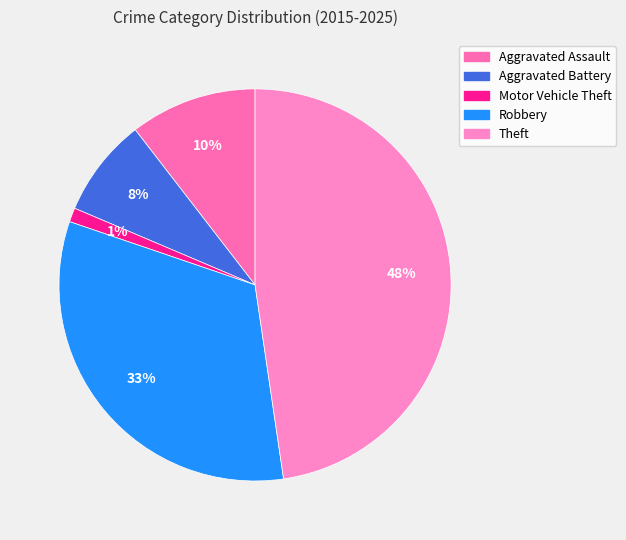

To the nearest percent, what is the combined percentage of Aggravated Battery and Motor Vehicle Theft?

9%